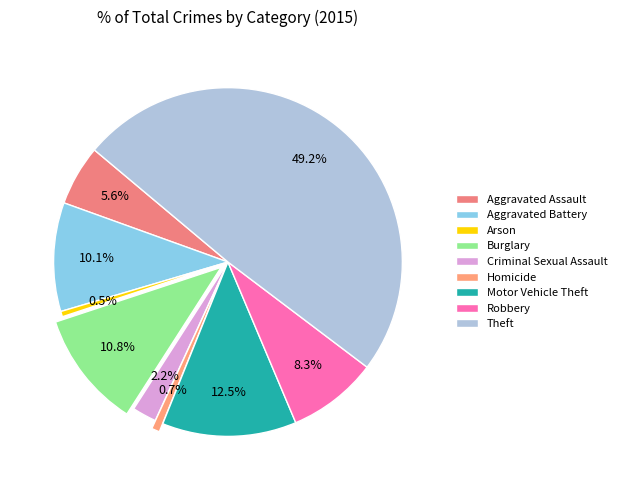

How many segments does this pie chart have?

9